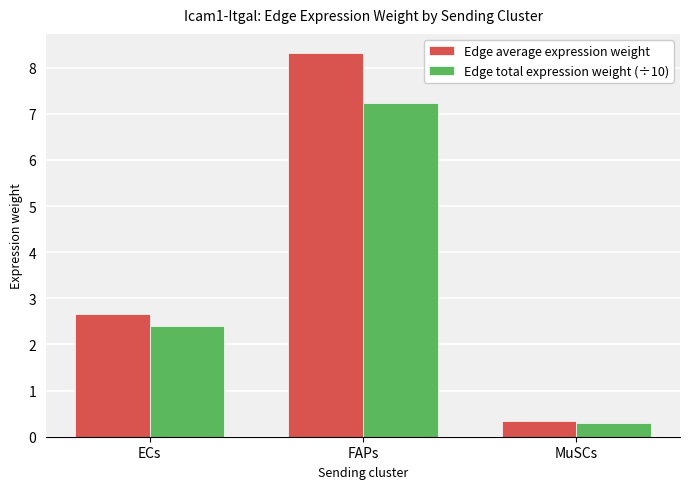

What is the sum of all Edge average expression weight values?

11.3